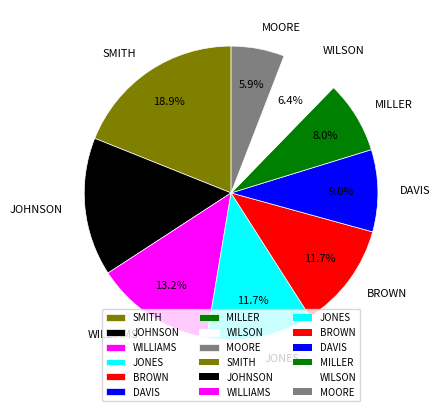

Do MOORE and JONES together represent more than half of the pie?

No